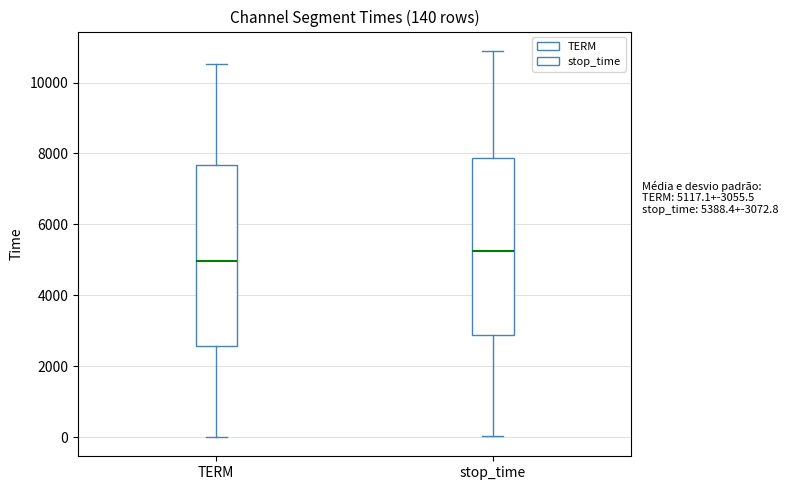

Which box has the highest median line?

stop_time